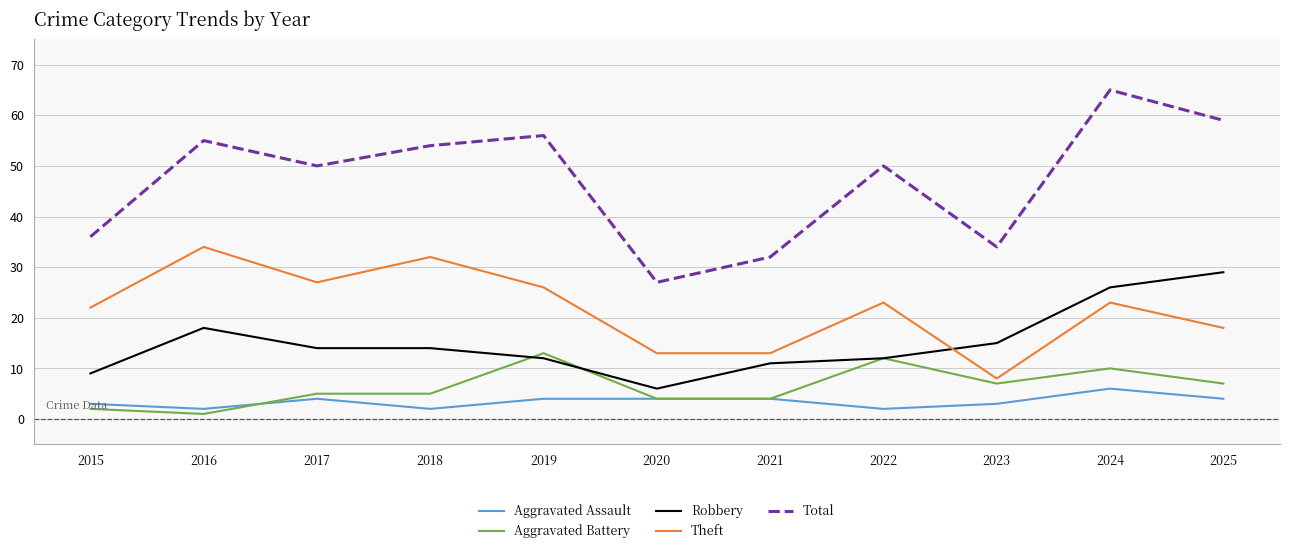

Which series has the largest range (max minus min)?

Total